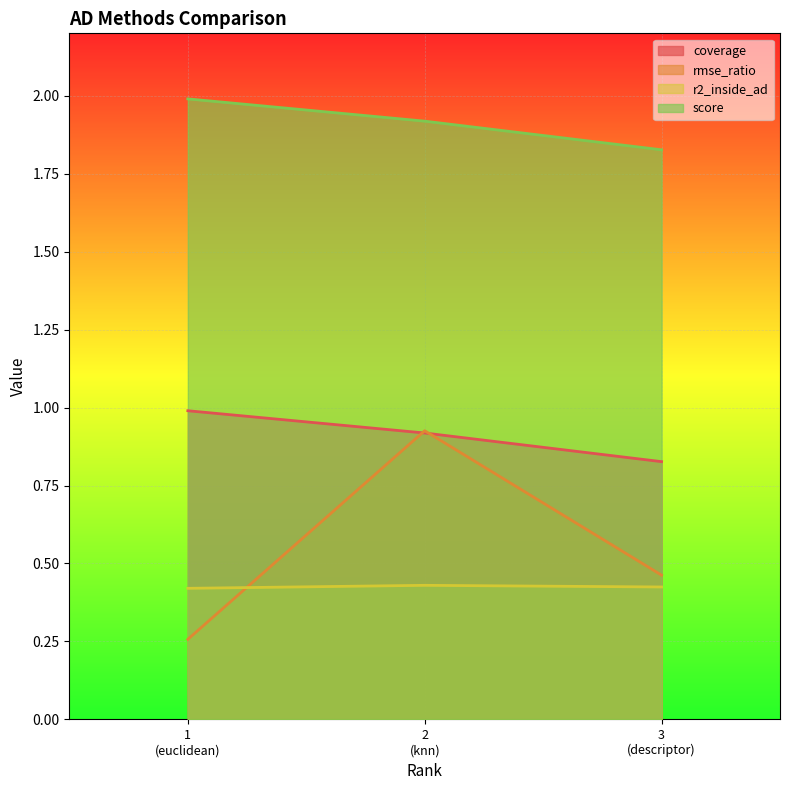

What is the difference between the second highest and minimum values in the coverage series?

0.1